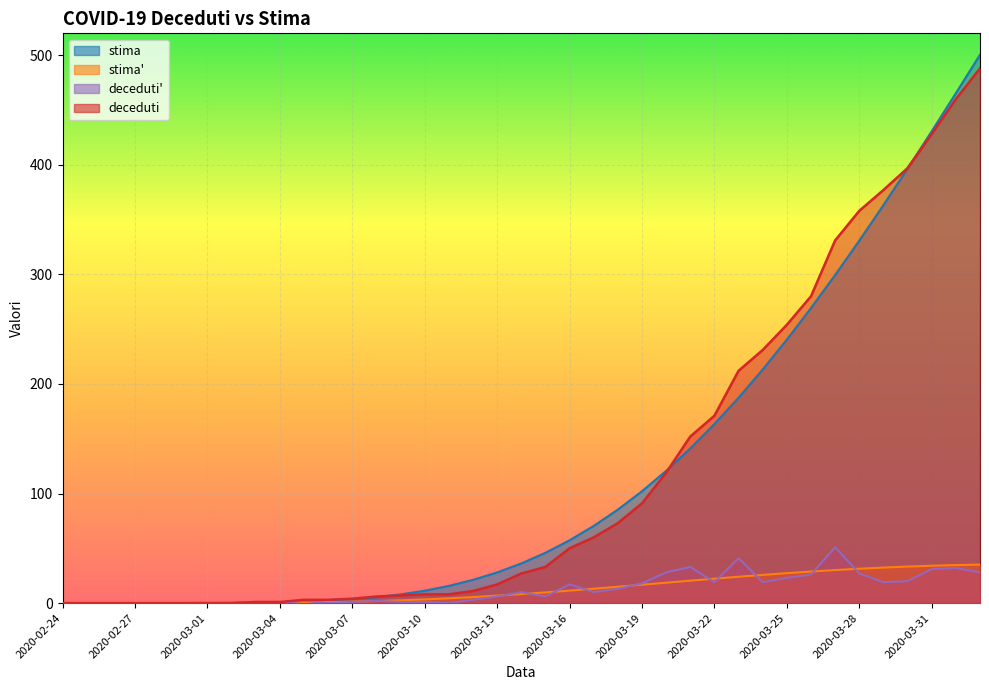

After their last crossing, which series has the higher values: deceduti' or stima'?

stima'